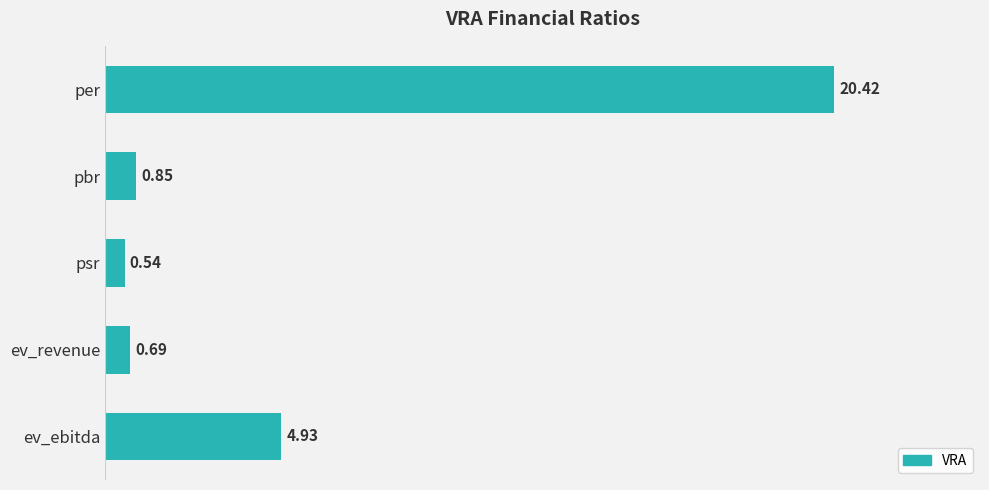

What is the label of the 4th bar from the bottom?

pbr